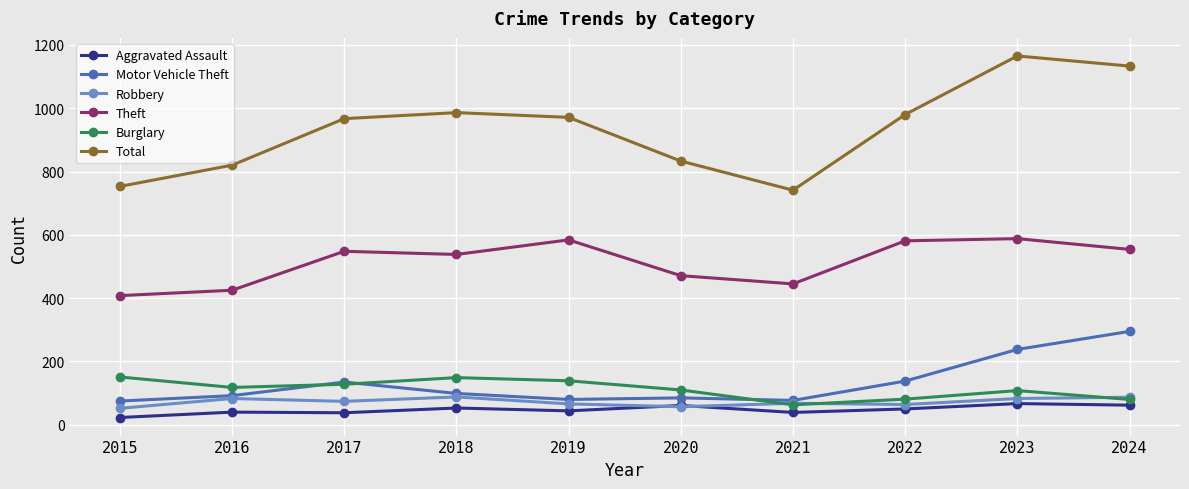

What is the value of the Total point at the 3rd from the left?

967